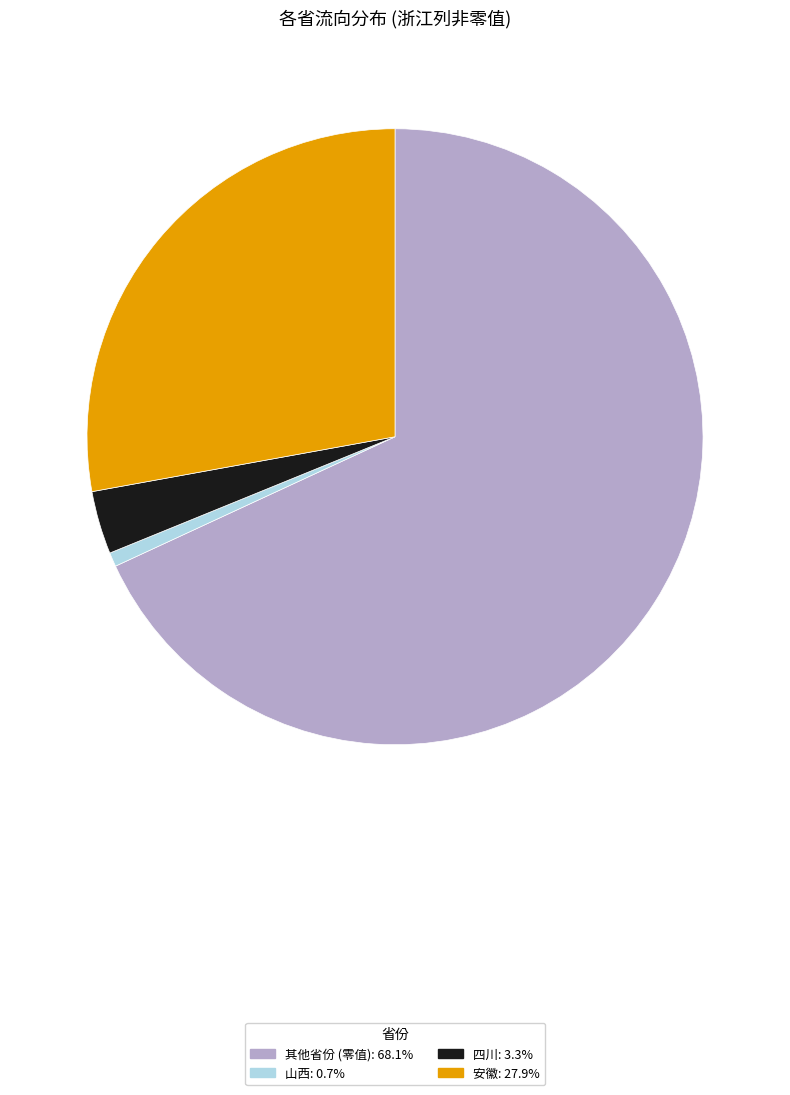

How many slices are in this pie chart?

4